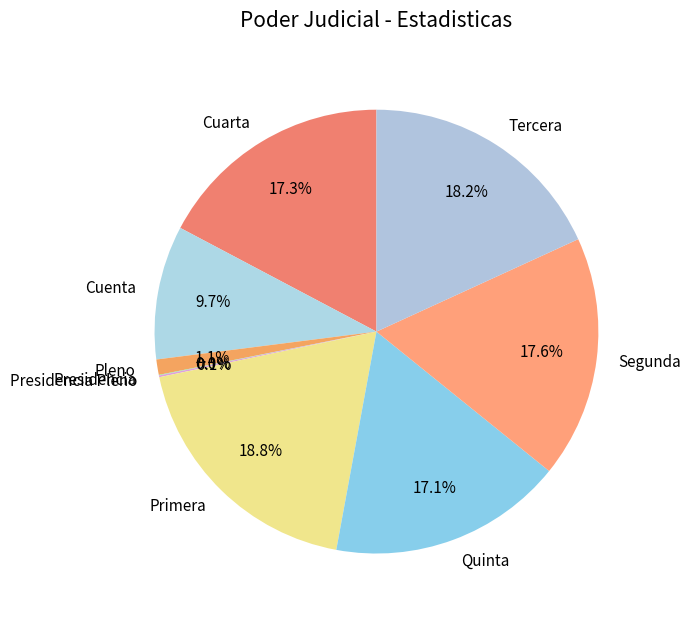

What portion of the pie excludes Cuarta?

82.7%